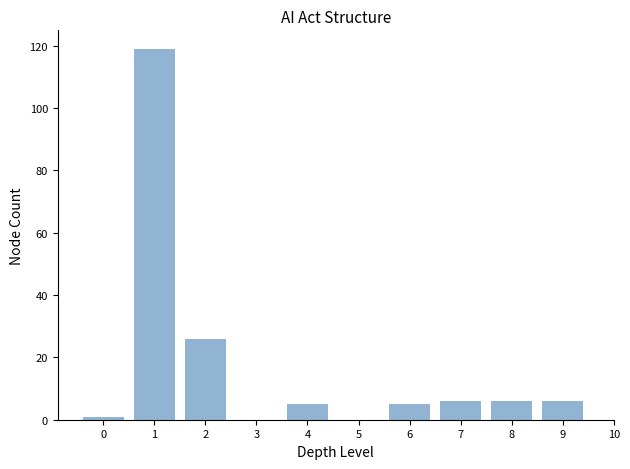

Is it true that the value at 7 is 6?

True